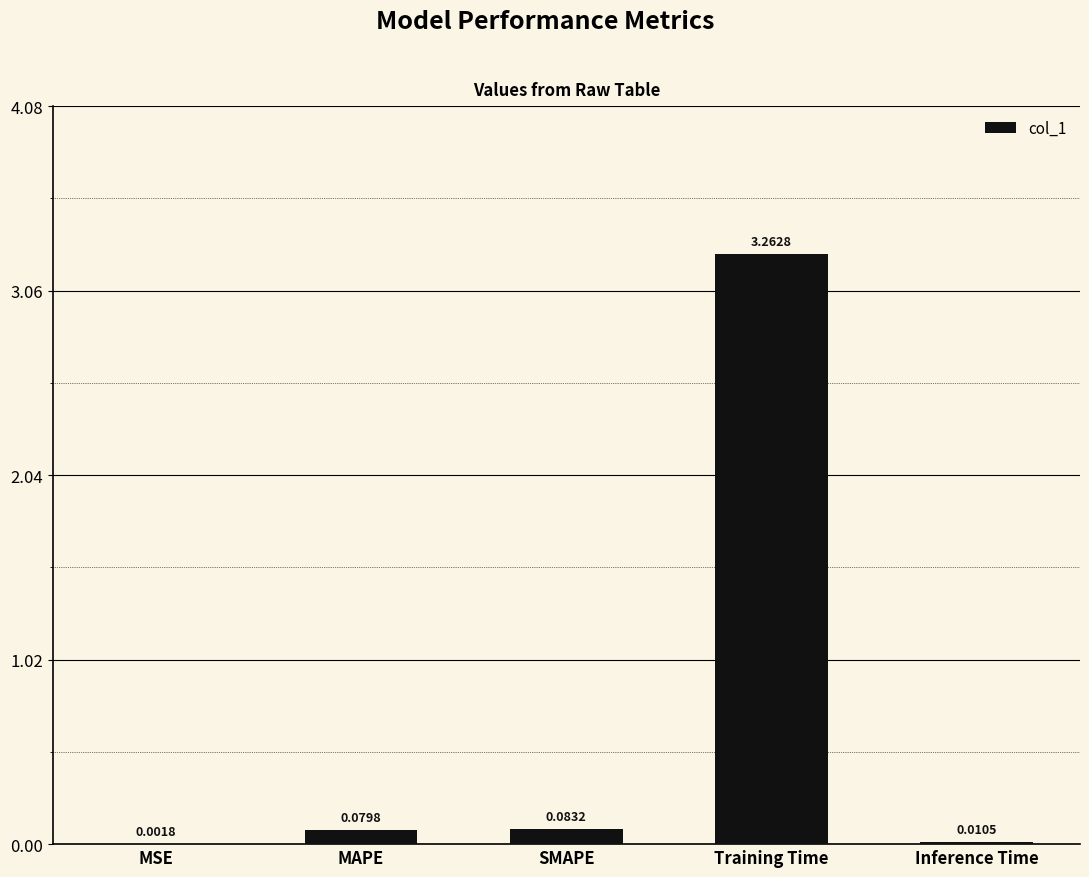

Which label corresponds to the largest value in the chart?

Training Time